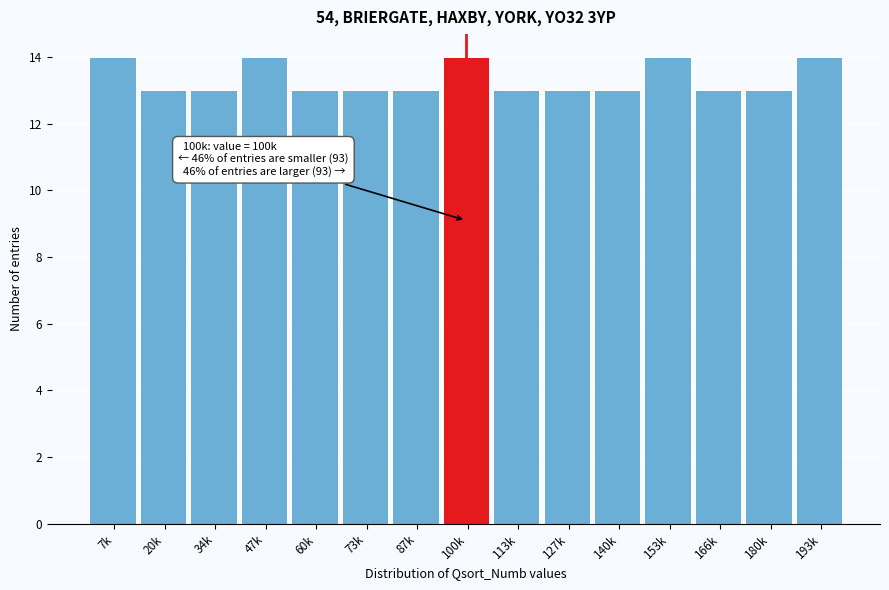

Reading left to right, extract all data points from this chart.

7k=14	20k=13	34k=13	47k=14	60k=13	73k=13	87k=13	100k=14	113k=13	127k=13	140k=13	153k=14	166k=13	180k=13	193k=14